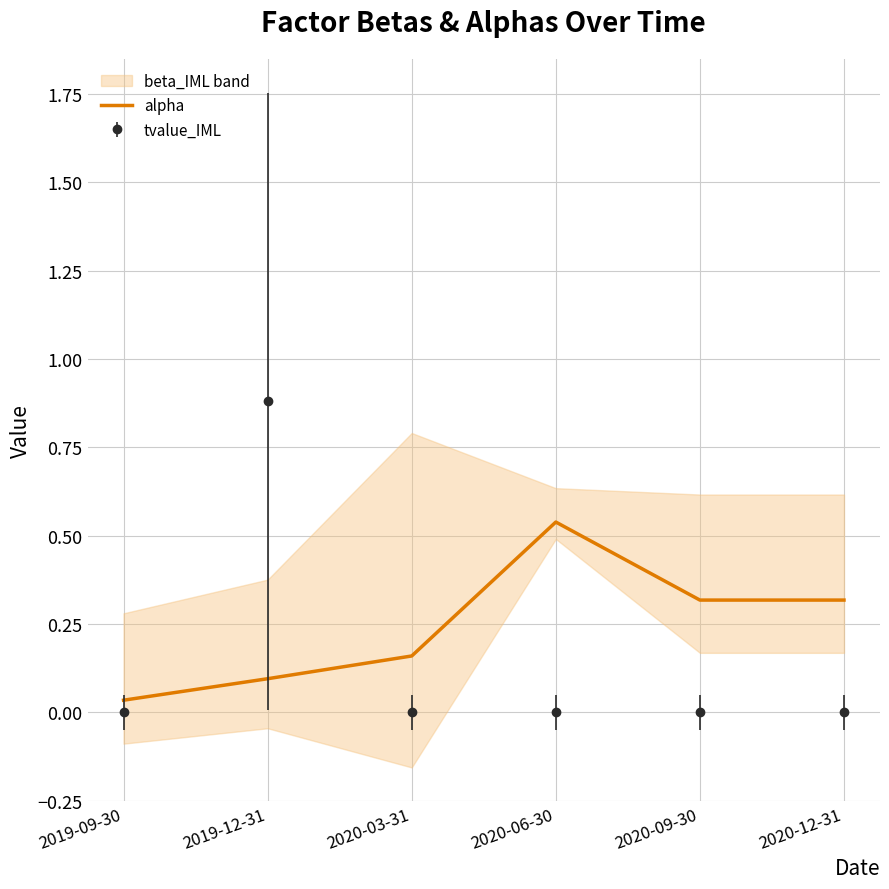

Reading left to right, extract all data points from this chart.

2019-09-30=0.0	2019-12-31=0.1	2020-03-31=0.2	2020-06-30=0.5	2020-09-30=0.3	2020-12-31=0.3